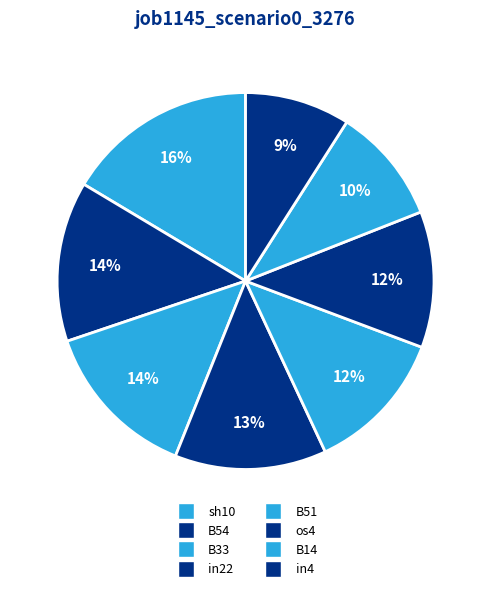

Count the number of slices in the pie.

8